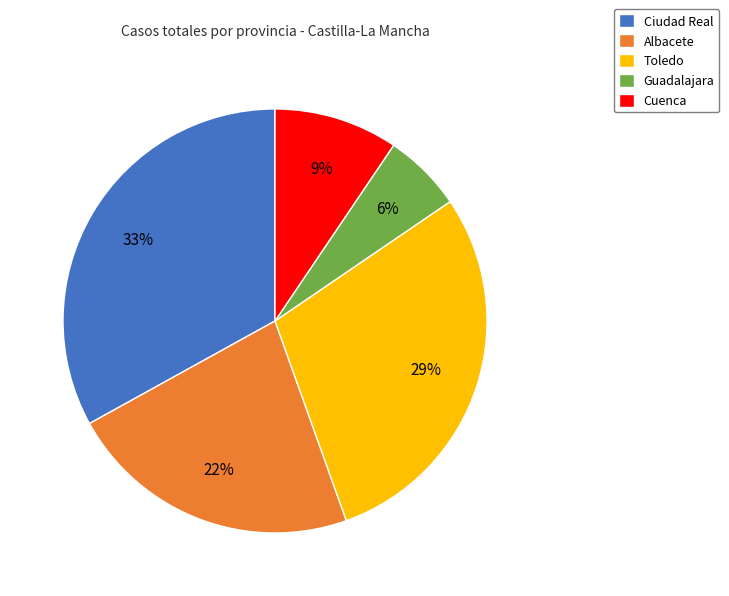

To the nearest percent, what is the difference between the largest and smallest slice percentages?

27%